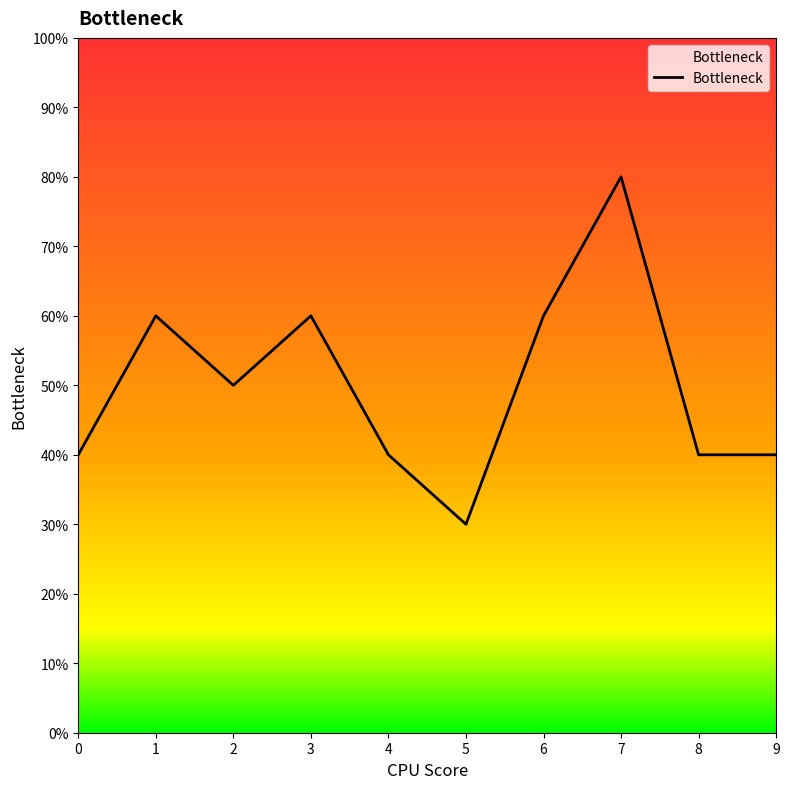

The value at 1 is 6. True or false?

True